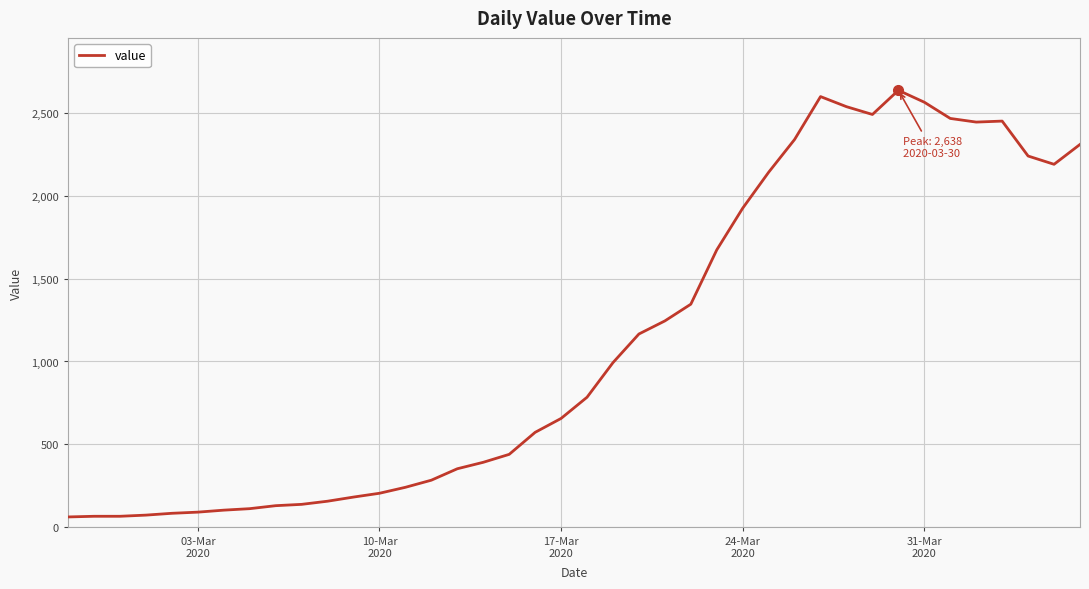

What is the difference between the maximum and minimum values?

2577